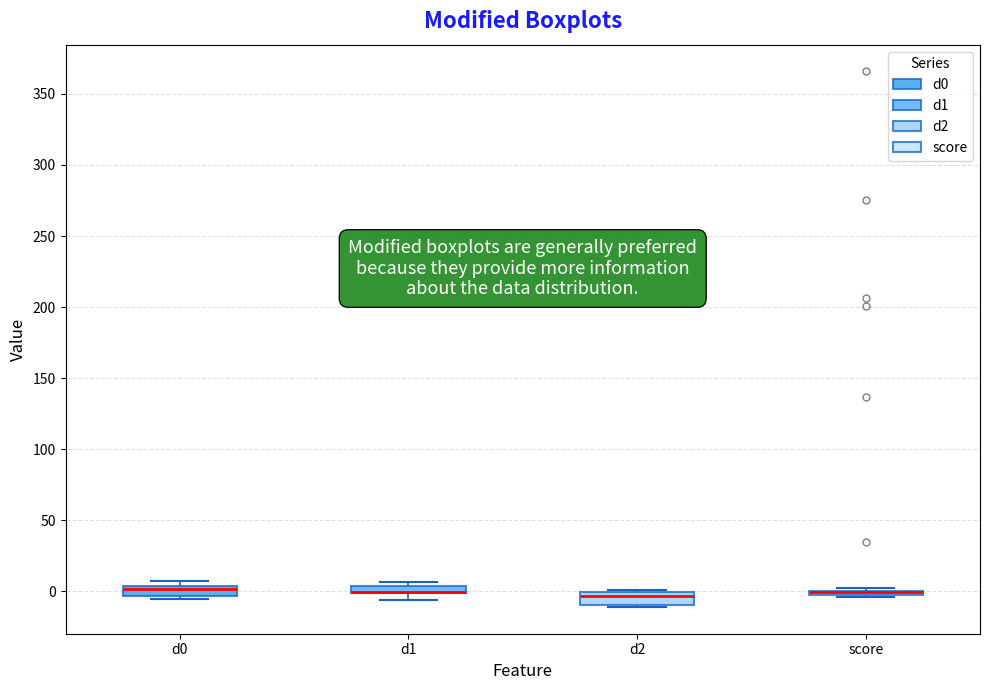

Where is the lower edge of the box for d2 on the y-axis? The values are not printed on the chart, so give them approximately, as read against the axis.

-10